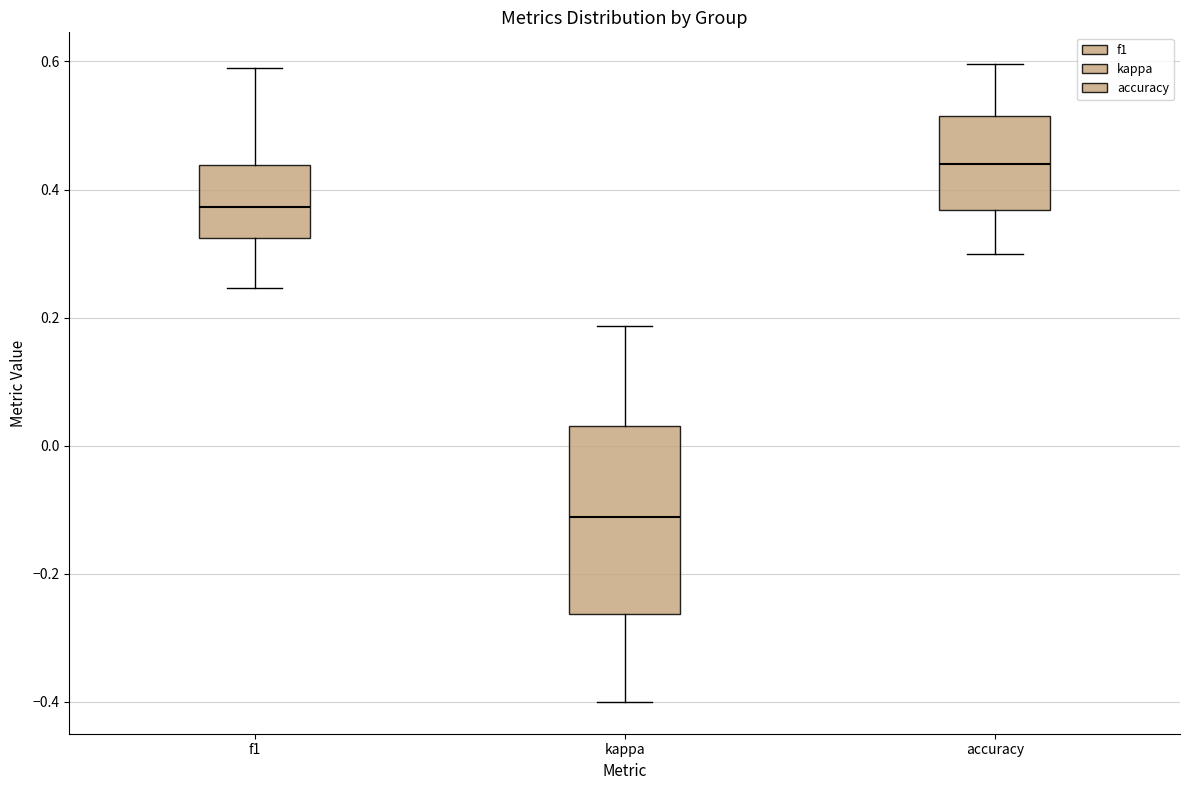

Which box is the tallest, from its lower edge to its upper edge?

kappa